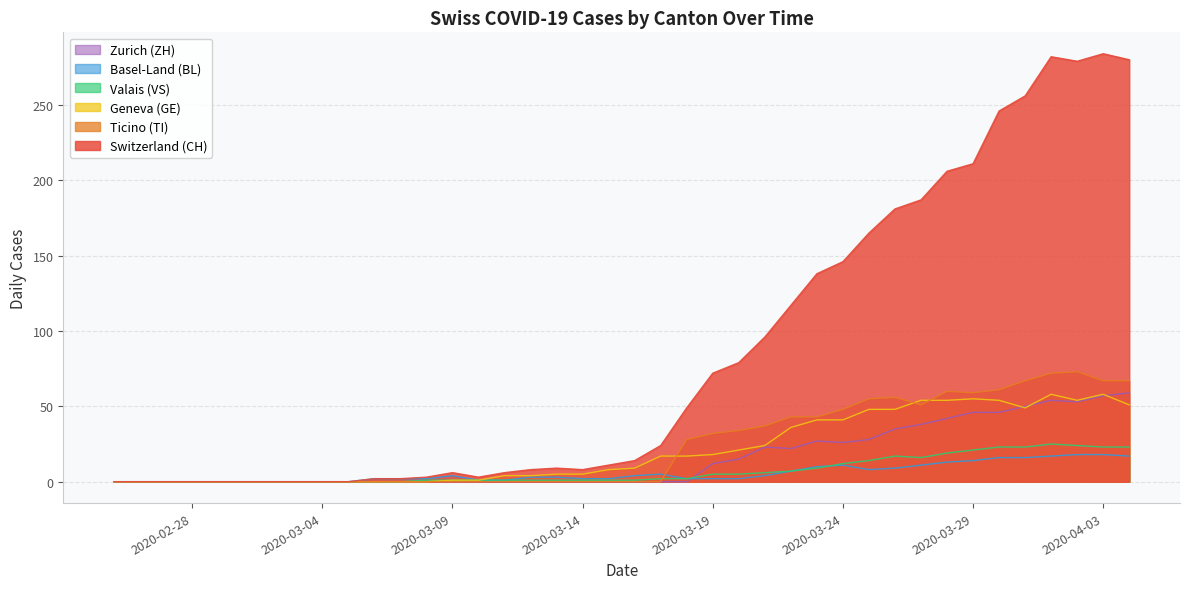

At 2020-03-01, list the series in order from smallest to largest.

CH, TI, GE, VS, BL, ZH